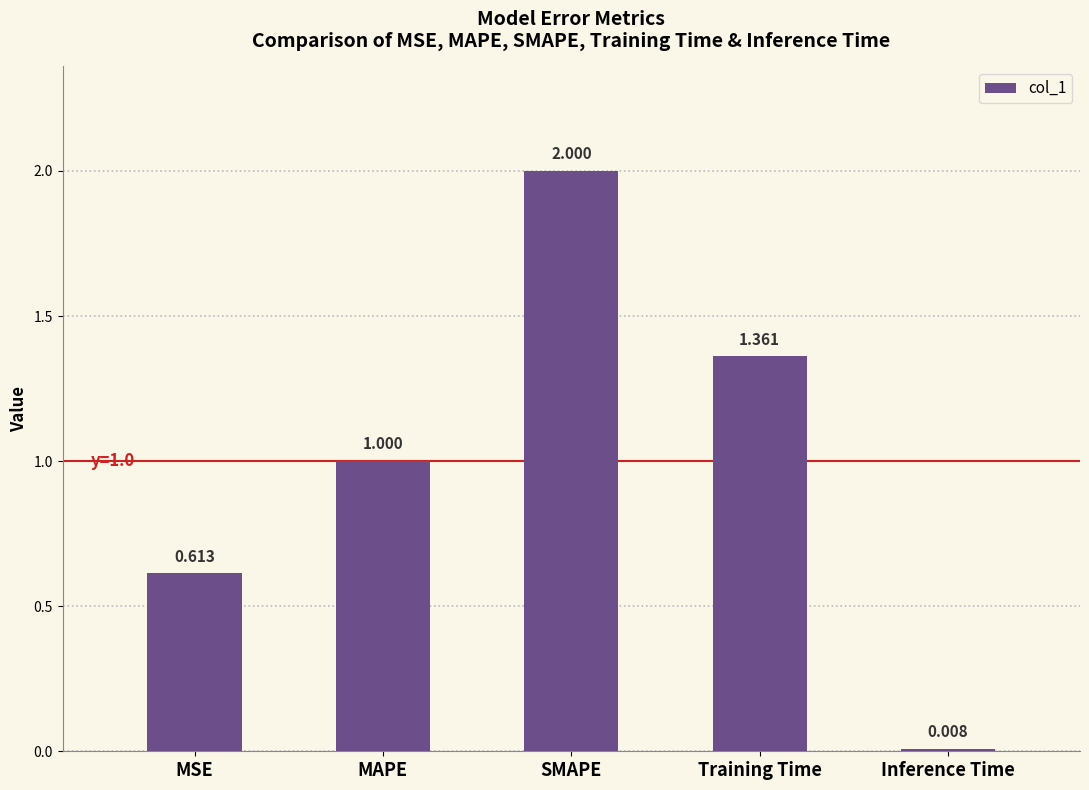

What position from the left is MSE?

1